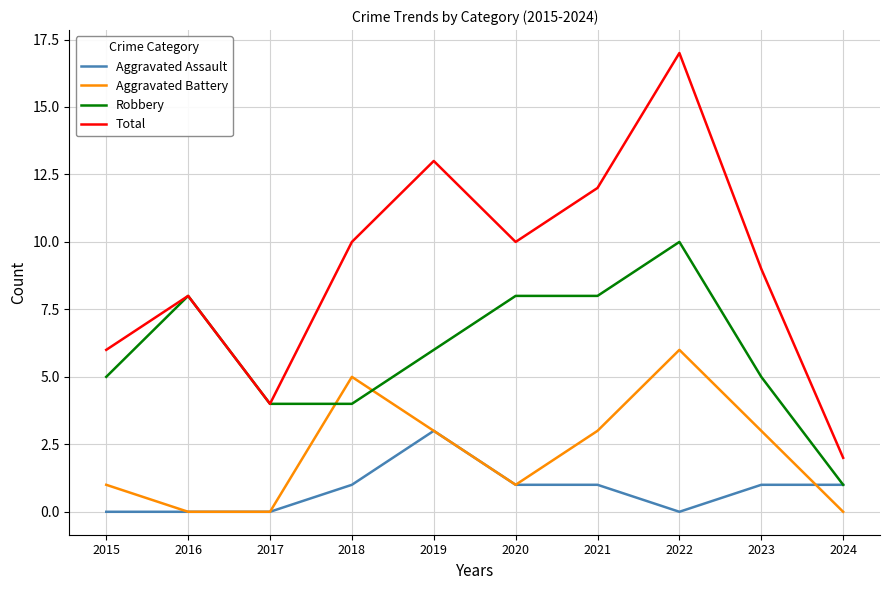

Reading left to right, extract all data points from this chart.

Aggravated Assault: 0	0	0	1	3	1	1	0	1	1
Aggravated Battery: 1	0	0	5	3	1	3	6	3	0
Robbery: 5	8	4	4	6	8	8	10	5	1
Total: 6	8	4	10	13	10	12	17	9	2